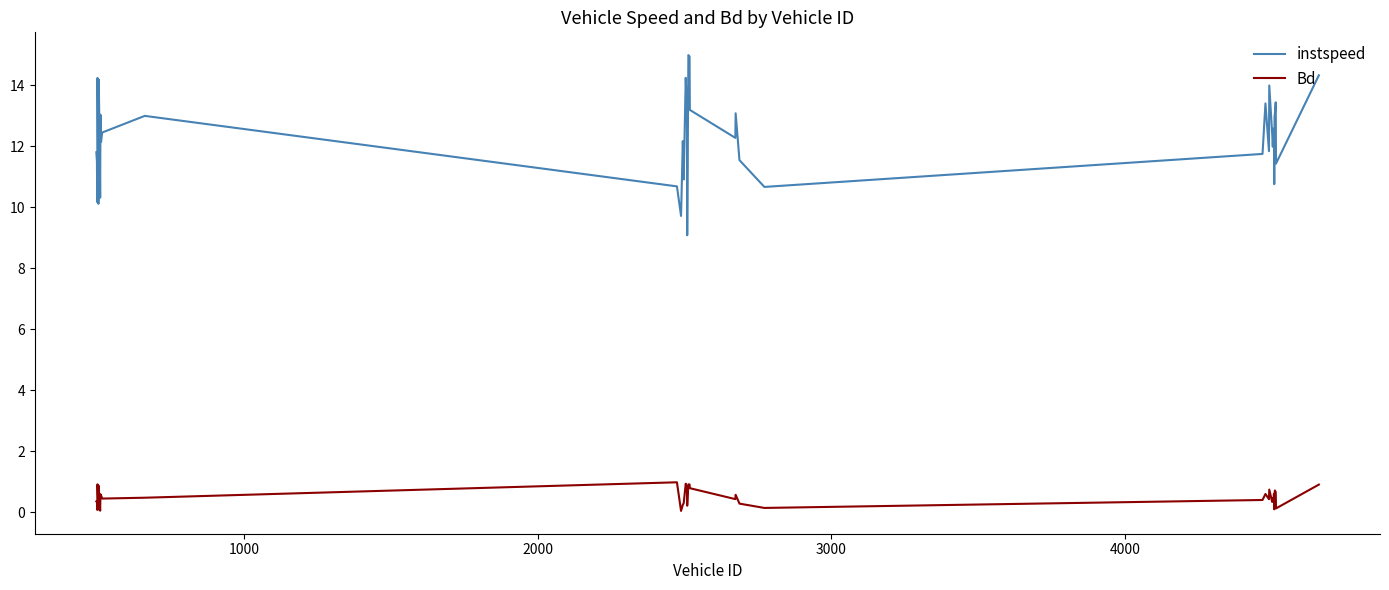

What are all the series names shown in the legend?

instspeed, Bd